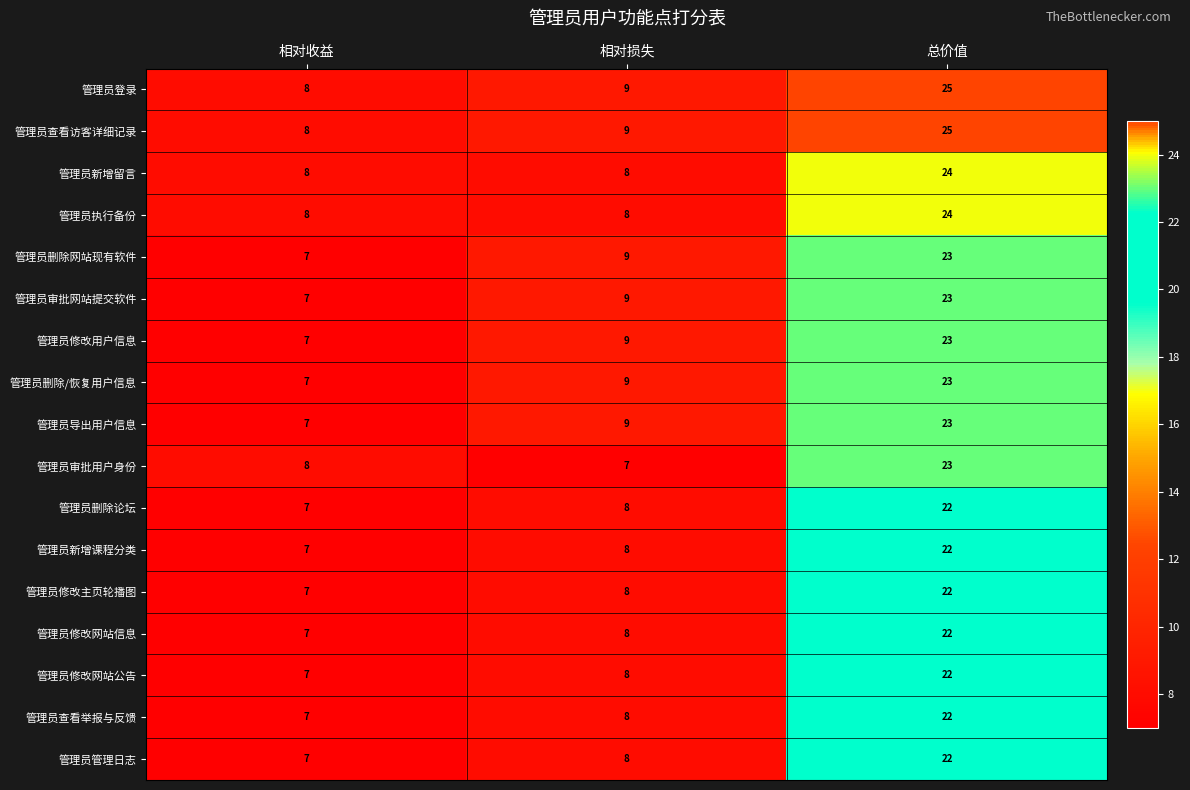

What is the difference between the highest and lowest values at 总价值?

3